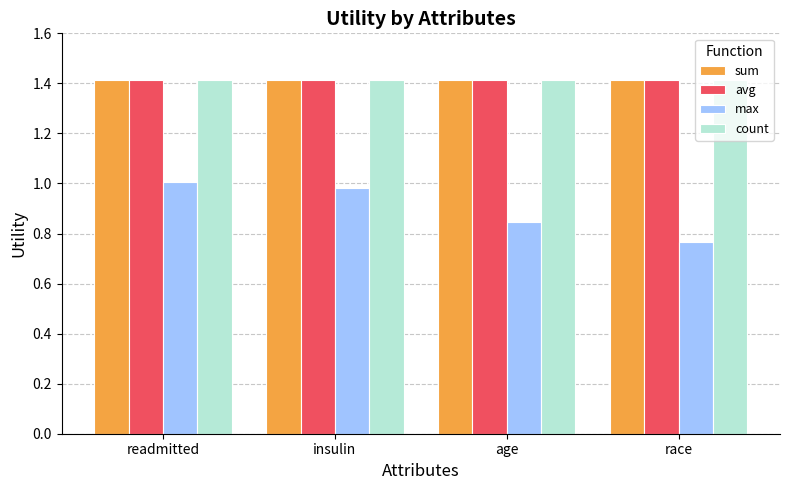

Read the count value at age.

1.4